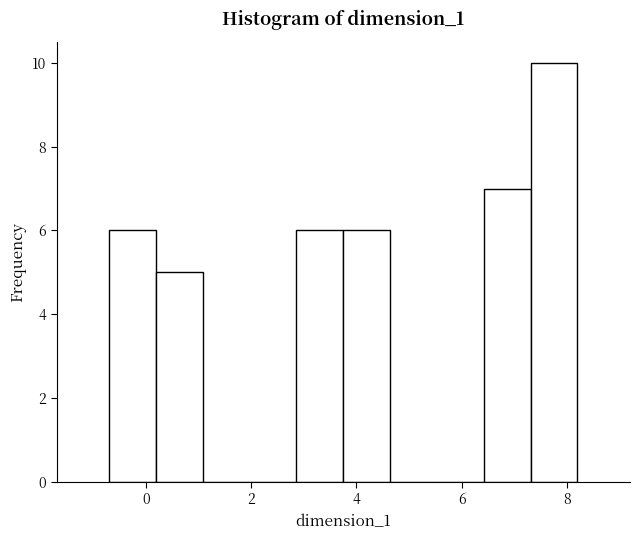

Reading left to right, list every bar in this chart as the range it spans on the x-axis followed by its height. Neither the bar edges nor the heights are printed on the chart, so give them approximately, as read against the axes.

-0.6 to 0.2: 6
0.2 to 1.0: 5
1.0 to 2.0: 0
2.0 to 2.8: 0
2.8 to 3.8: 6
3.8 to 4.6: 6
4.6 to 5.6: 0
5.6 to 6.4: 0
6.4 to 7.4: 7
7.4 to 8.2: 10